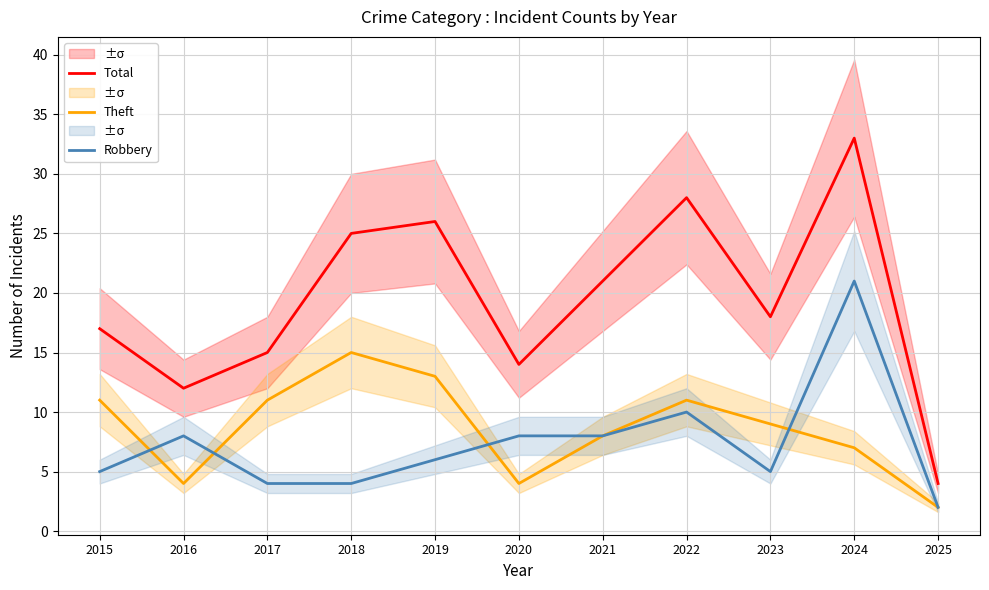

Is it true that Total equals 12 at 2016?

True